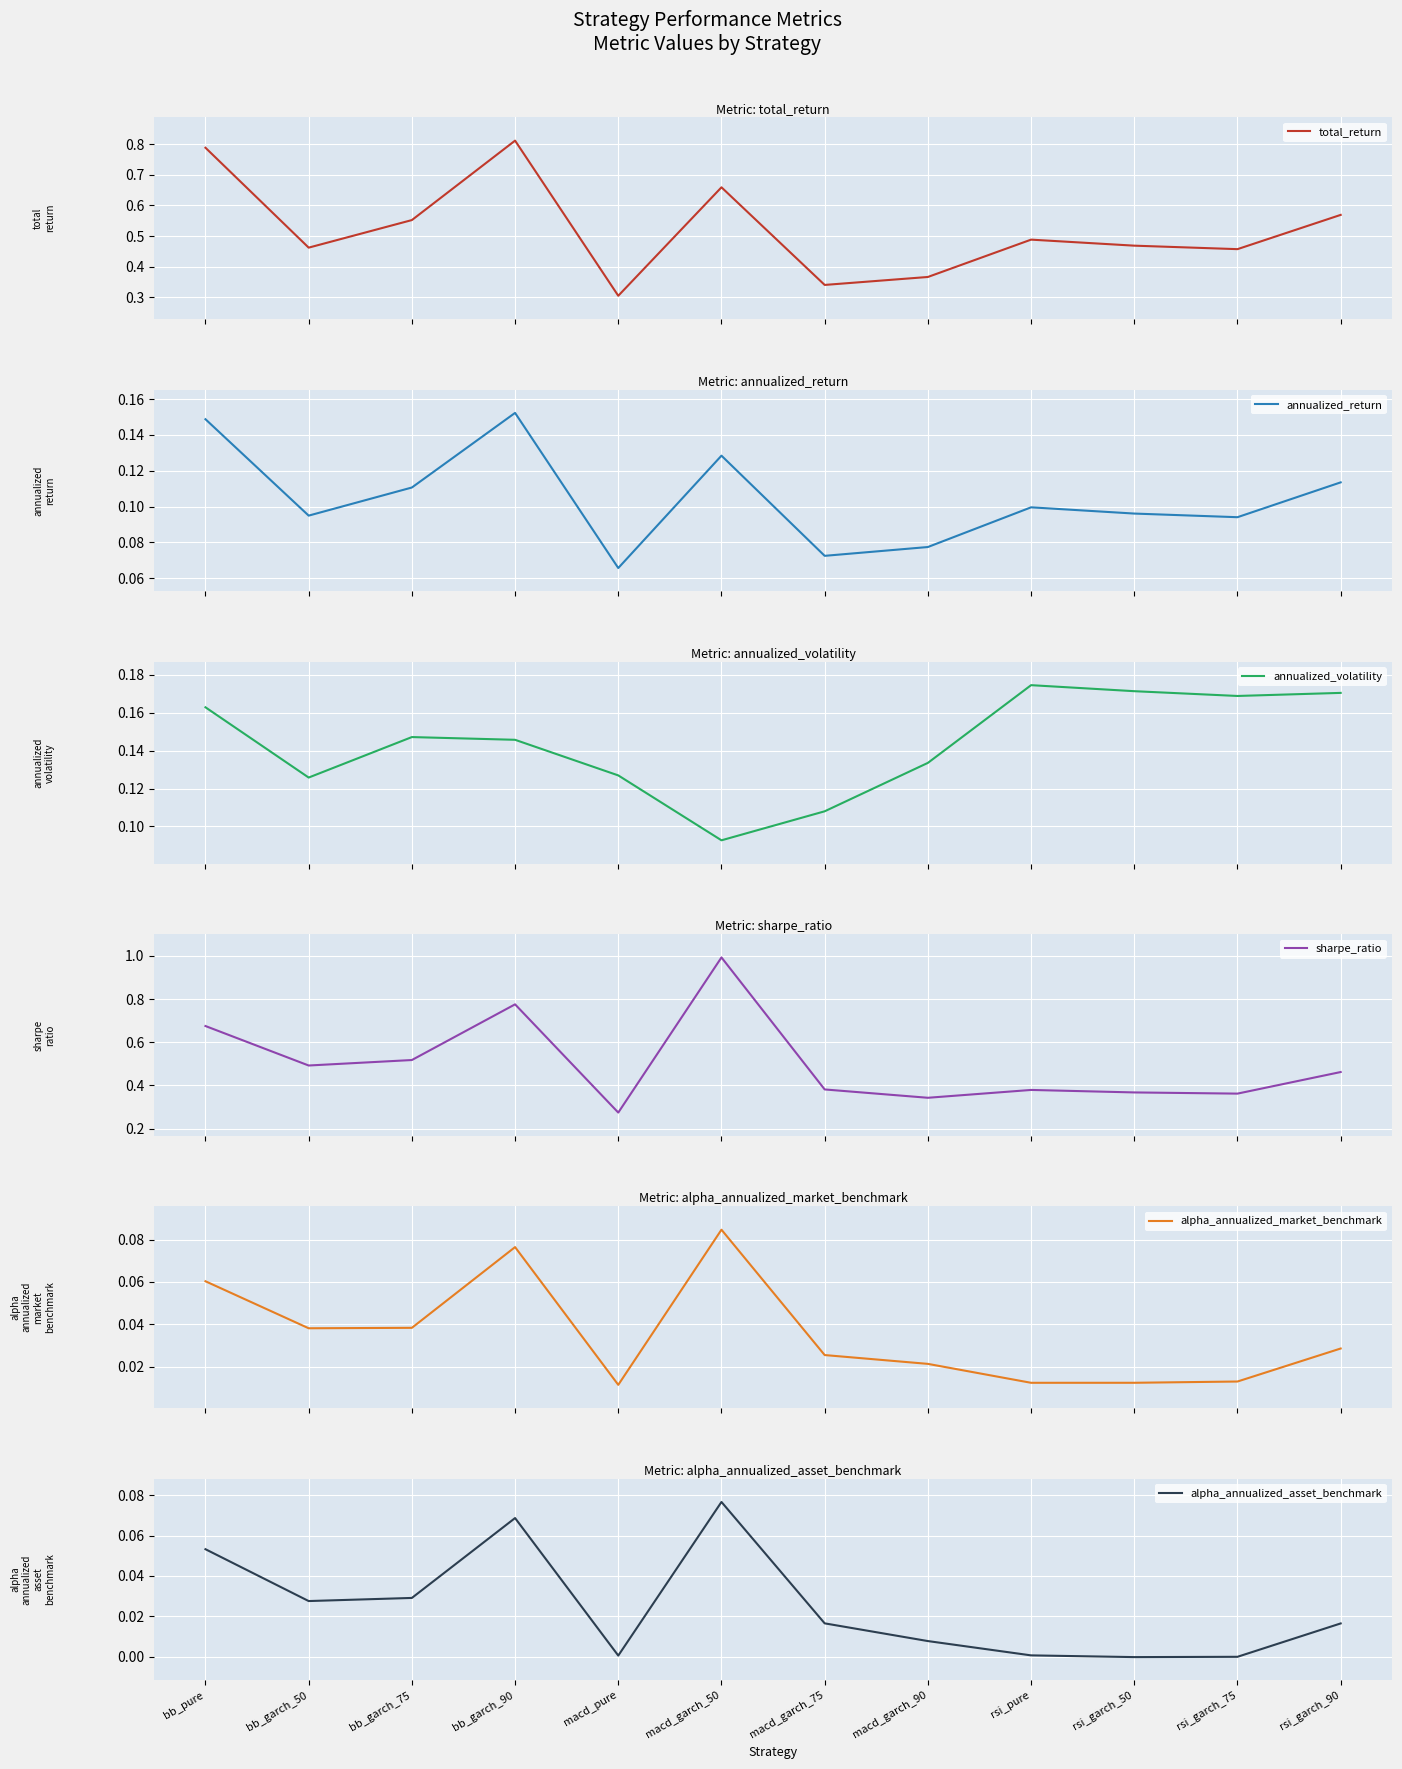

At which category is the sum across all series the highest?

macd_garch_50